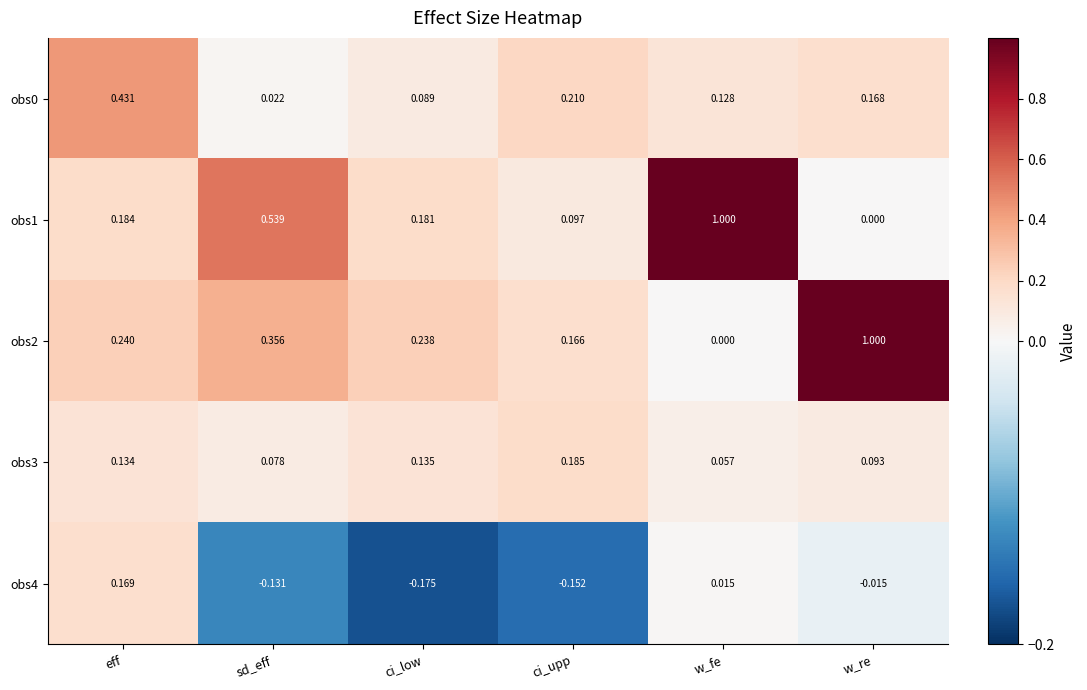

Which series changed the most between eff and w_fe?

obs1